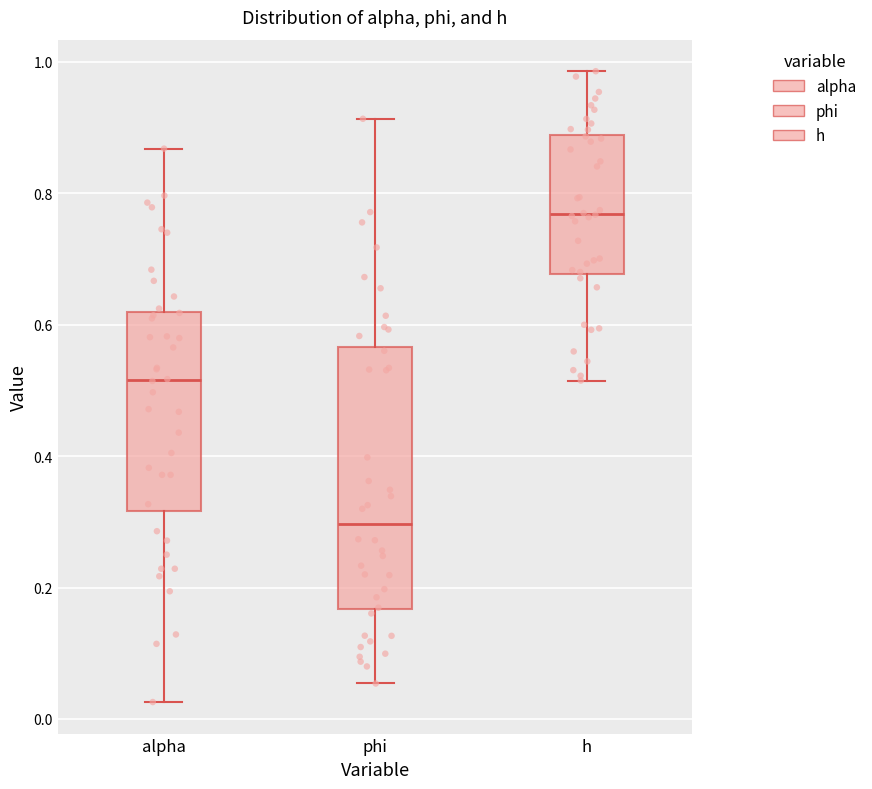

Reading left to right, read every box against the y-axis: the position of its median line, the range the box covers, and the ends of its whiskers. The values are not printed on the chart, so give them approximately, as read against the axis.

alpha: median 0.52, box 0.32 to 0.62, whiskers 0.02 to 0.86
phi: median 0.30, box 0.16 to 0.56, whiskers 0.06 to 0.92
h: median 0.76, box 0.68 to 0.88, whiskers 0.52 to 0.98